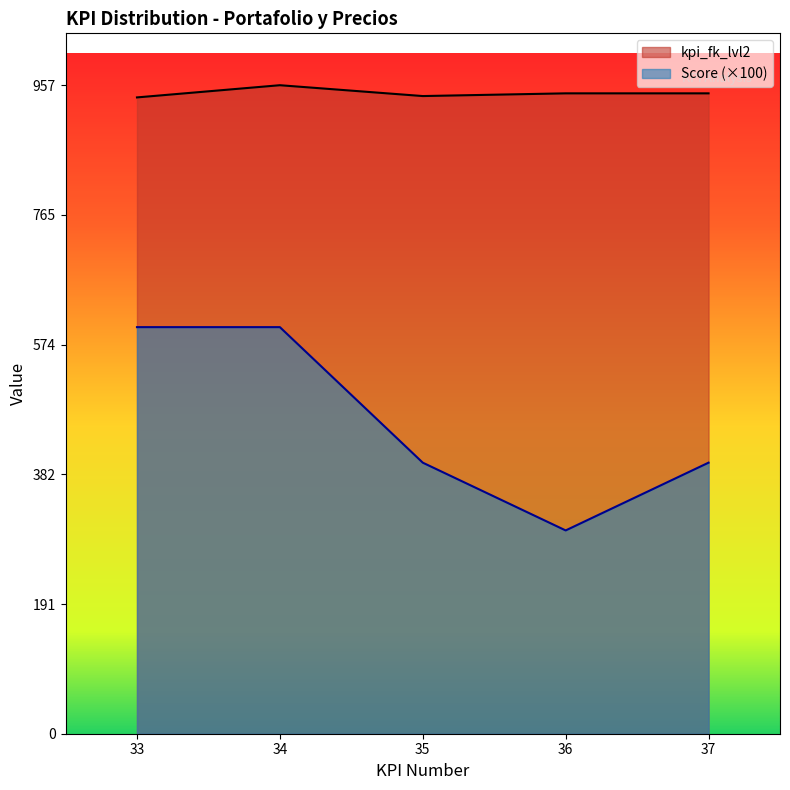

True or false: Score has more than 1 points higher than both neighbors.

False